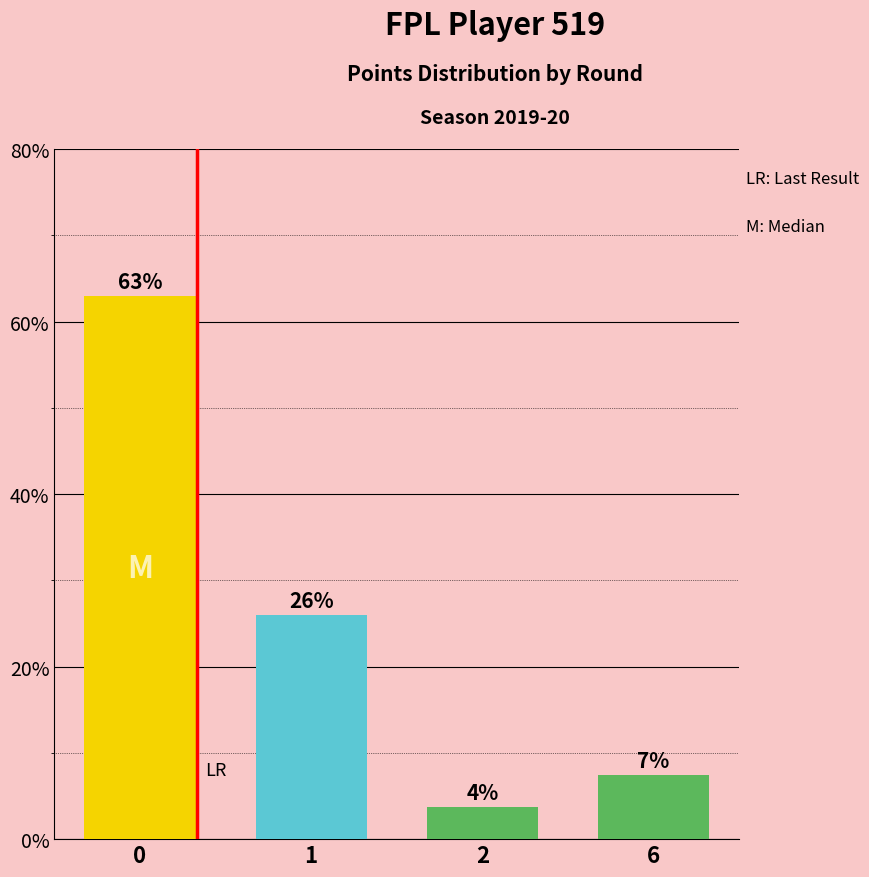

Rank the categories by value from lowest to highest.

2, 6, 1, 0